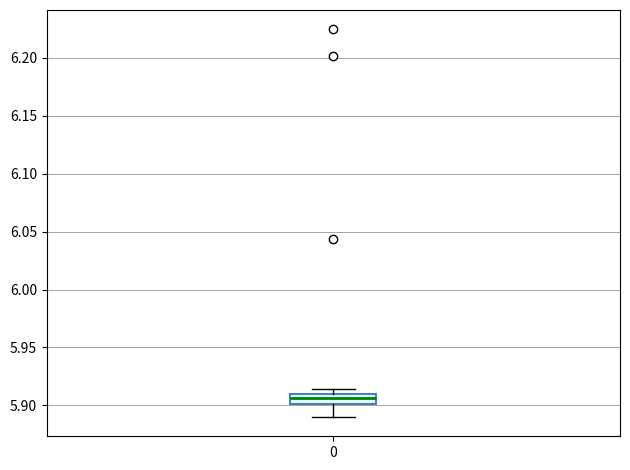

Where does the median line of the box at x = 0 sit on the y-axis? The values are not printed on the chart, so give them approximately, as read against the axis.

5.905